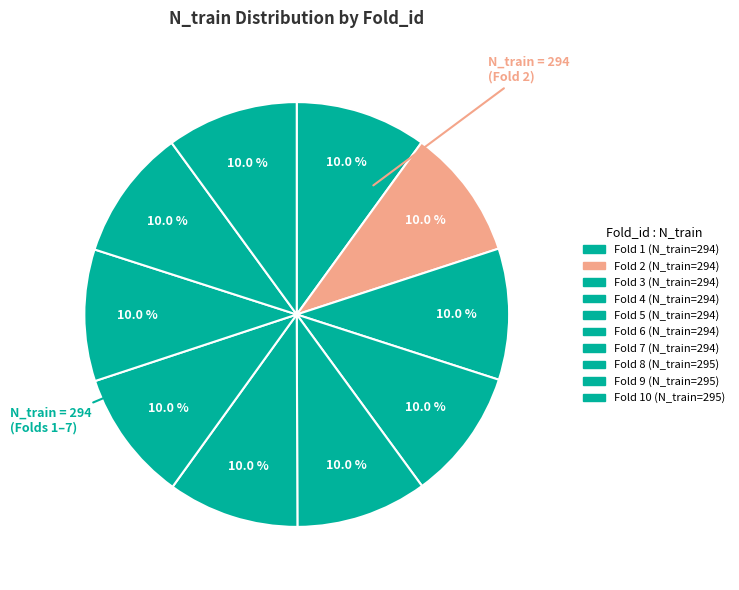

How many segments does this pie chart have?

10